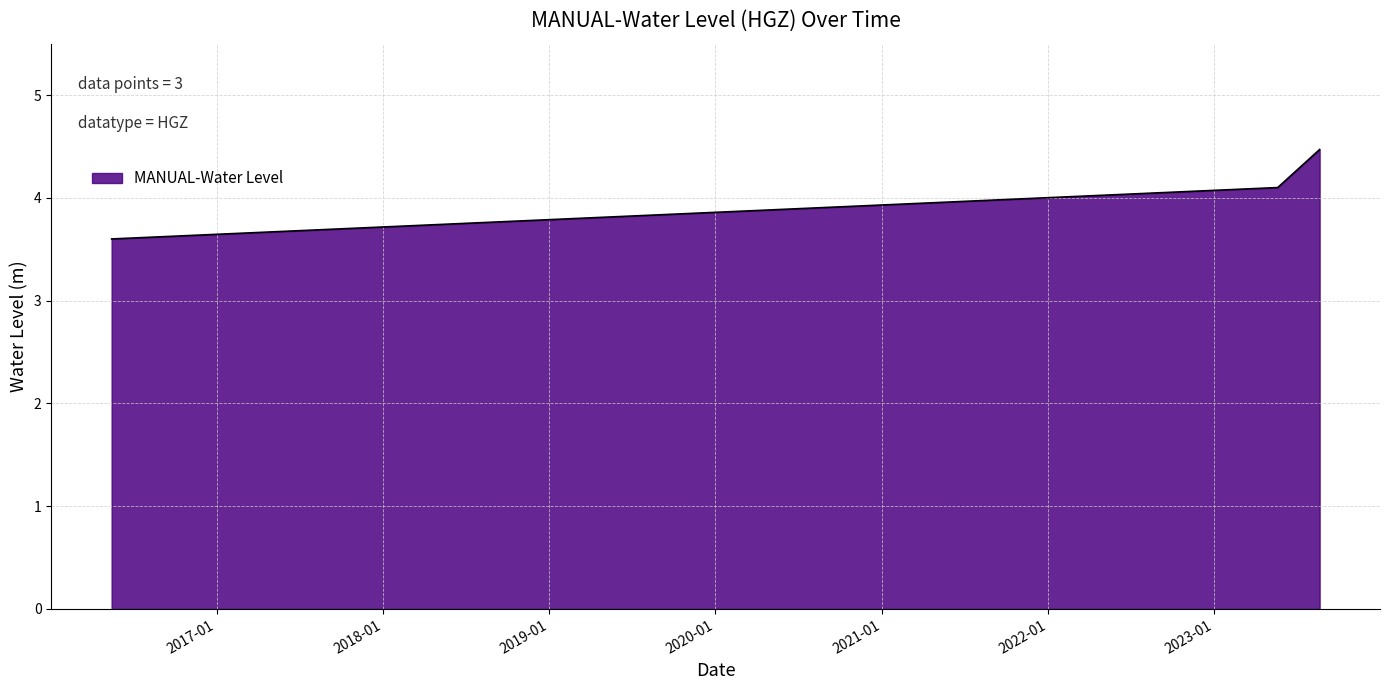

What is the maximum value shown in the chart?

4.5